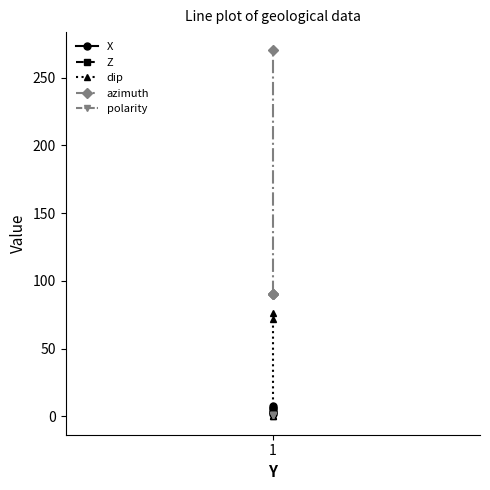

What is the total value across all series at 1?

96.0